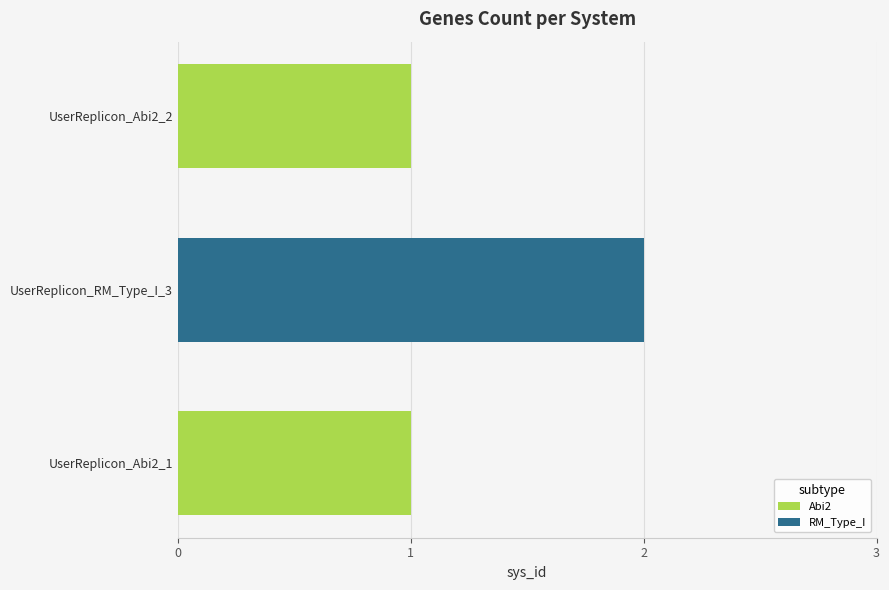

What is the change in value from UserReplicon_Abi2_1 to UserReplicon_RM_Type_I_3?

+1